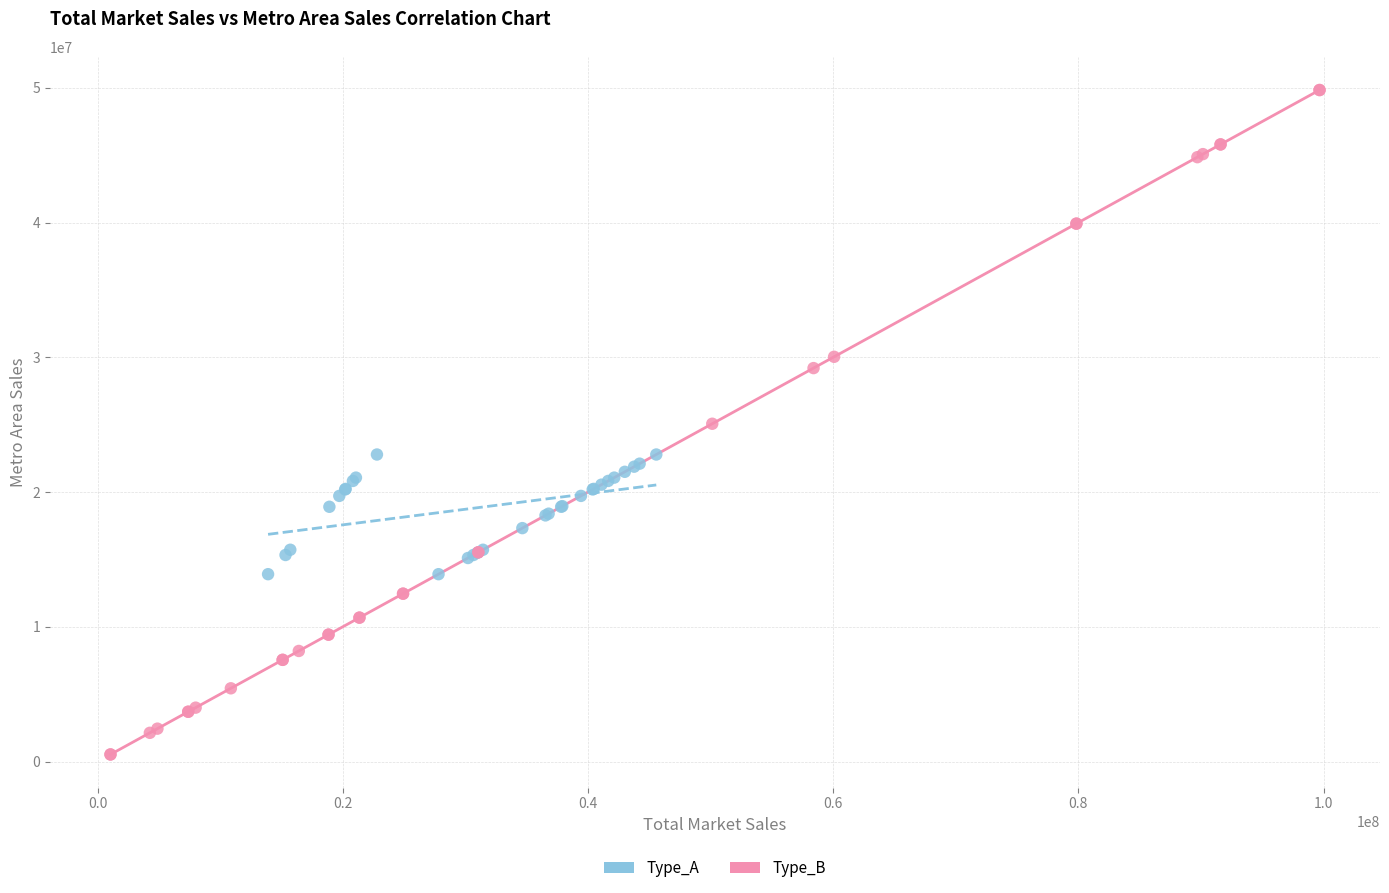

Which series contains the lowest Y value?

Type_B